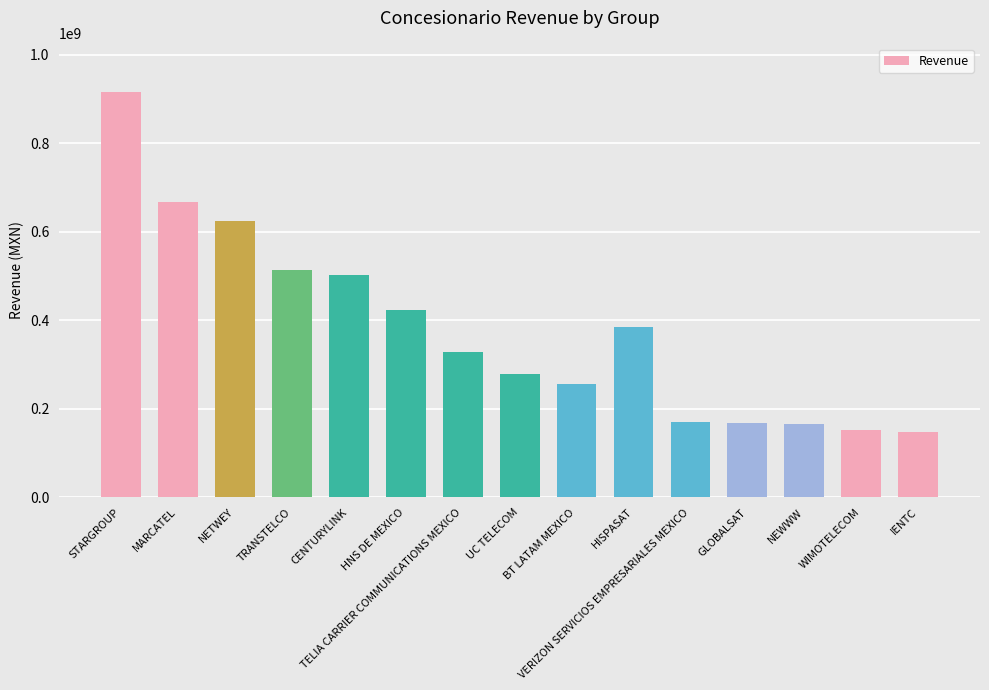

What is the difference between the values at NEWWW and TELIA CARRIER COMMUNICATIONS MEXICO?

162769540.5